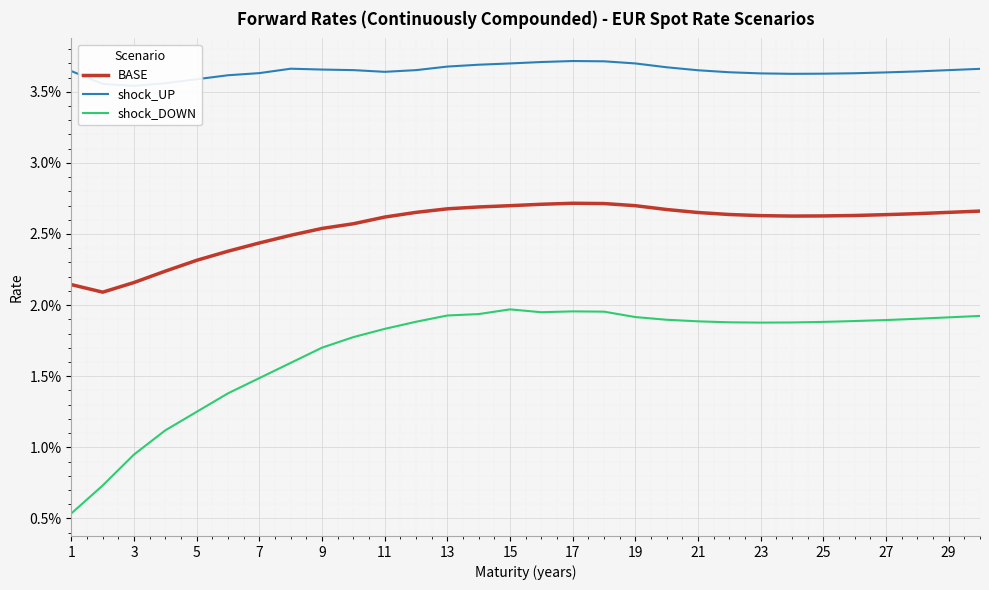

True or false: BASE and shock_DOWN intersect in this chart.

False